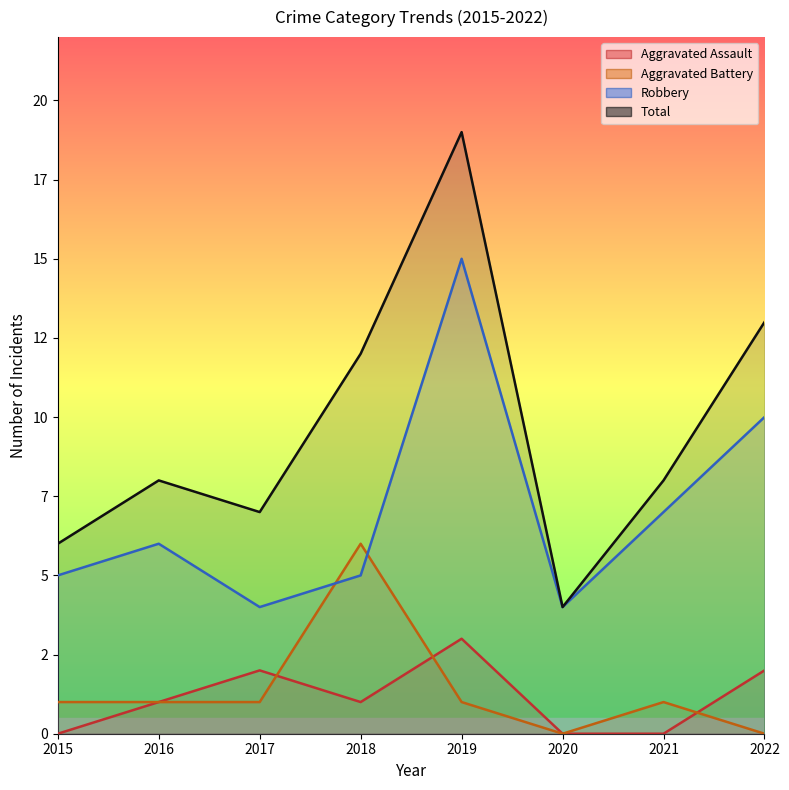

The value of Robbery at 2022 is 15. True or false?

False